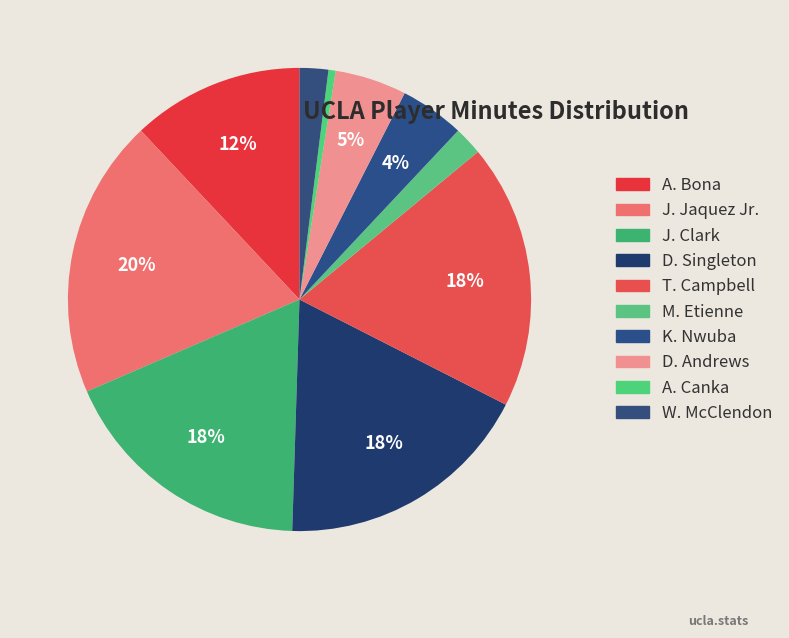

Is the sum of K. Nwuba and M. Etienne greater than half?

No